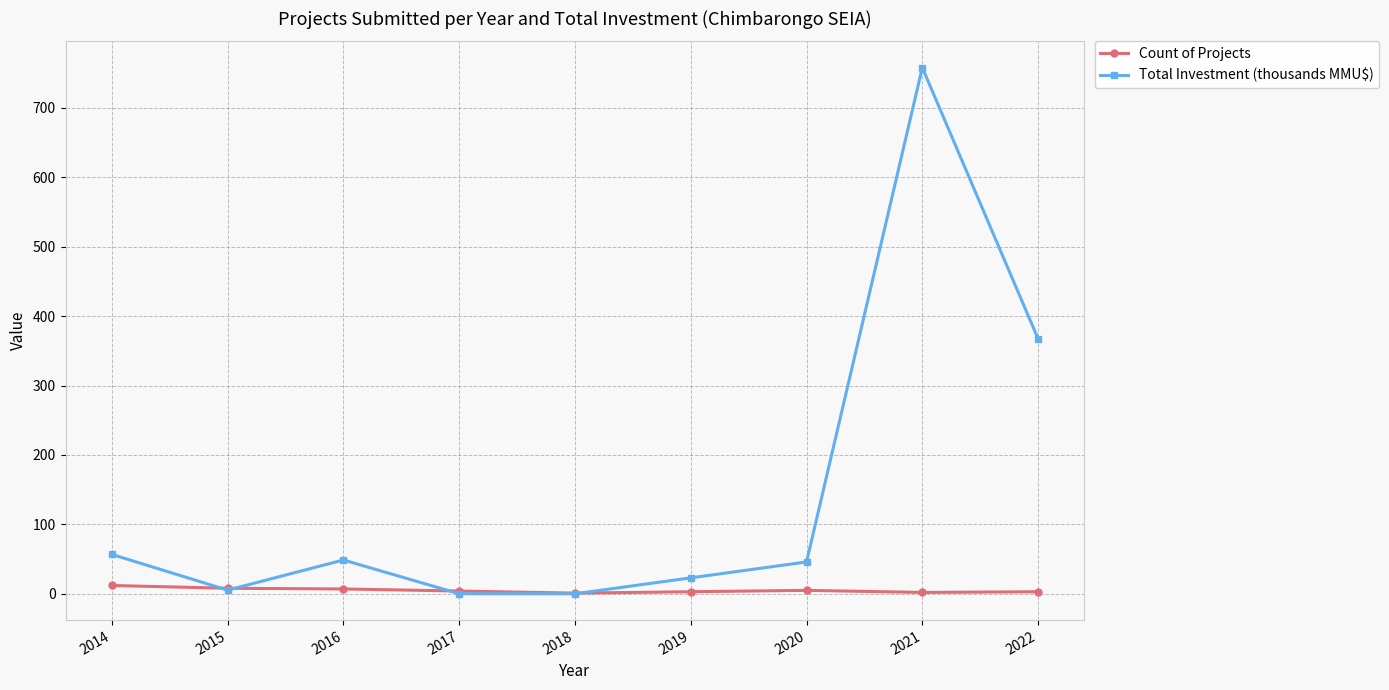

Which series ends up on top after the final intersection of Count of Projects and Total Investment (thousands MMU$)?

Total Investment (thousands MMU$)